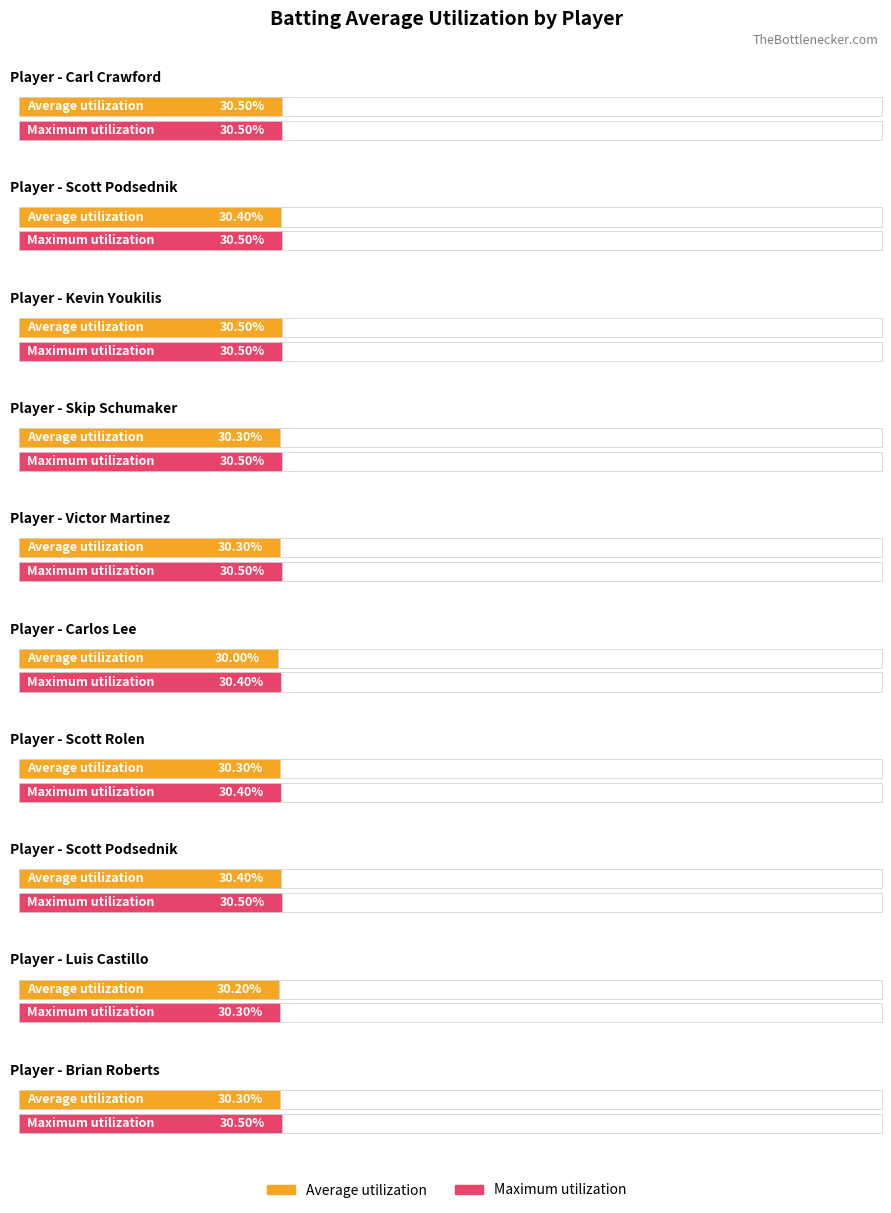

What is the approximate value of Average utilization at Scott Rolen?

0.3